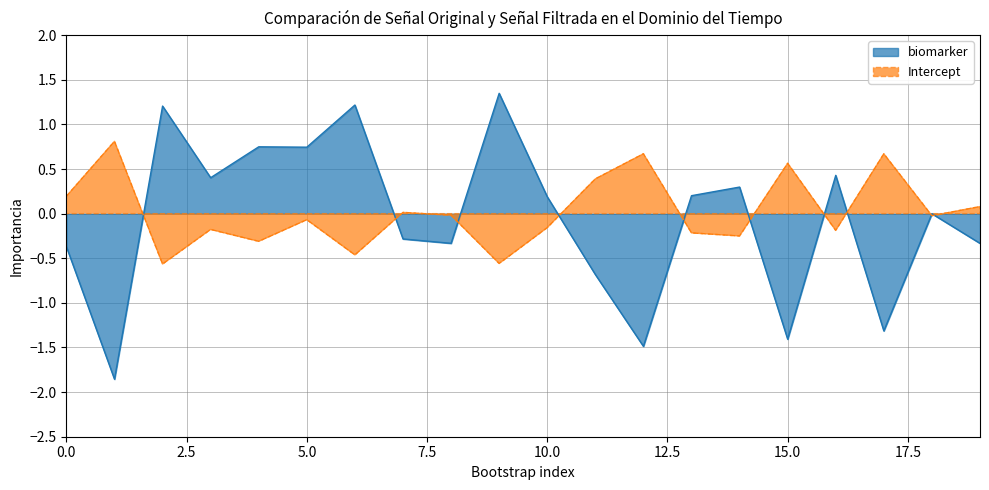

Where does the biomarker series first go above 0?

2